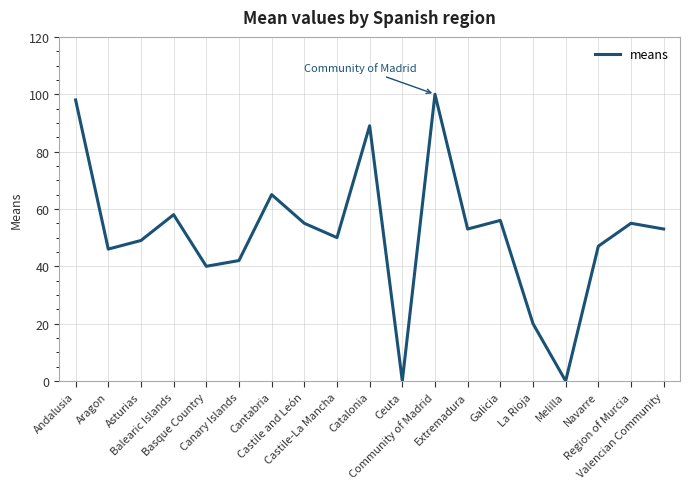

The value at Region of Murcia is 90. True or false?

False